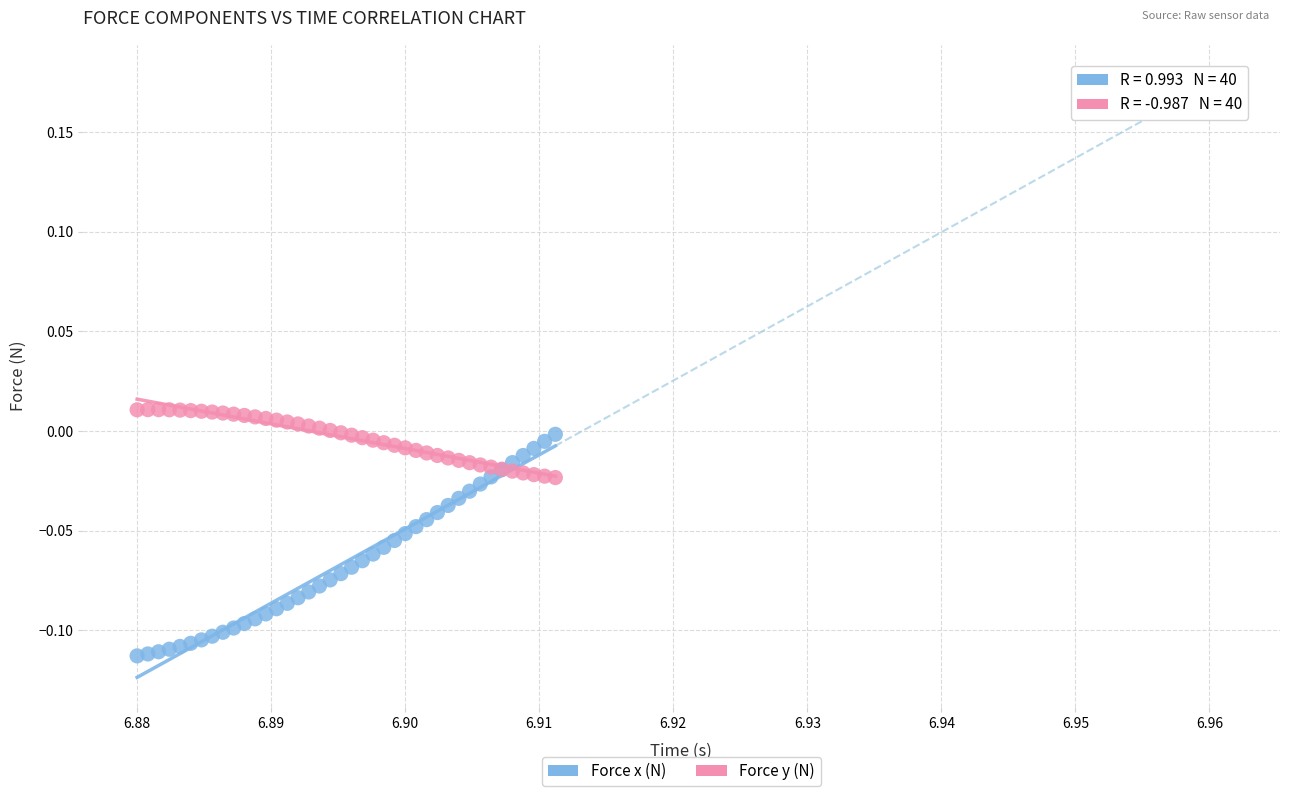

Which series reaches the minimum Y coordinate?

Force x (N)